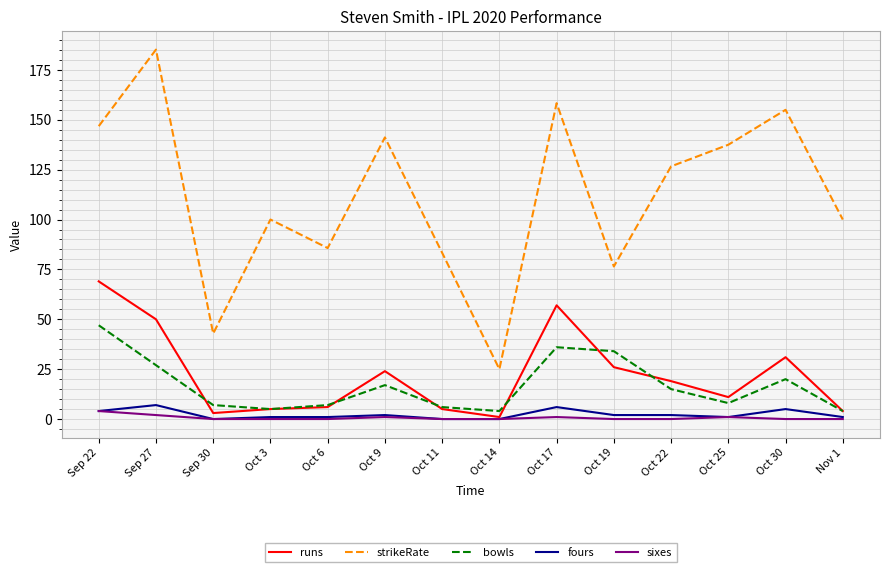

Does the chart display data point markers on the line(s)?

No